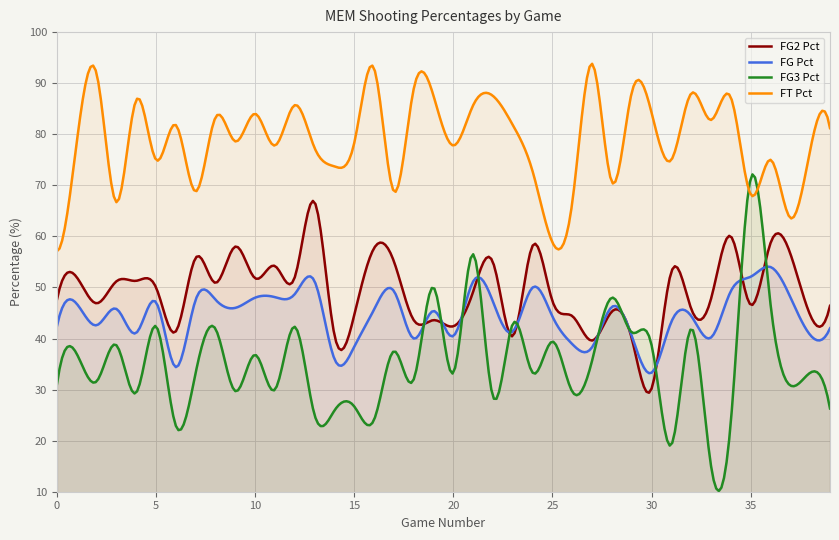

What is the difference between the highest and lowest values at 10?

47.2